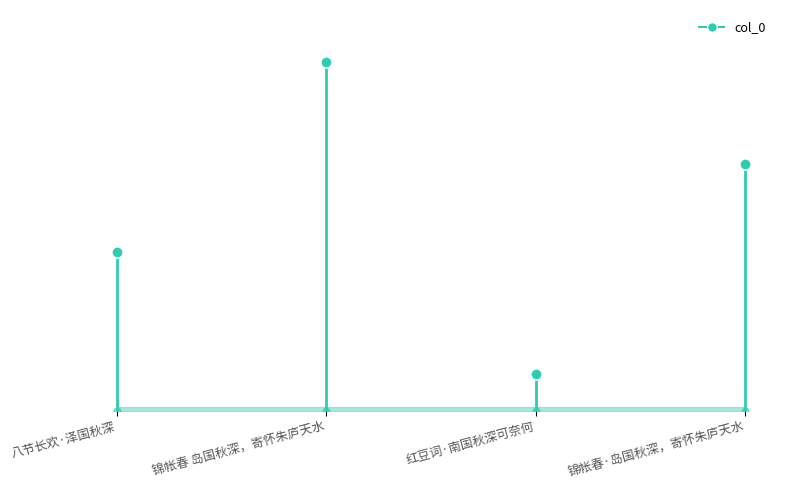

At which label is the value closest to 97426?

八节长欢·泽国秋深